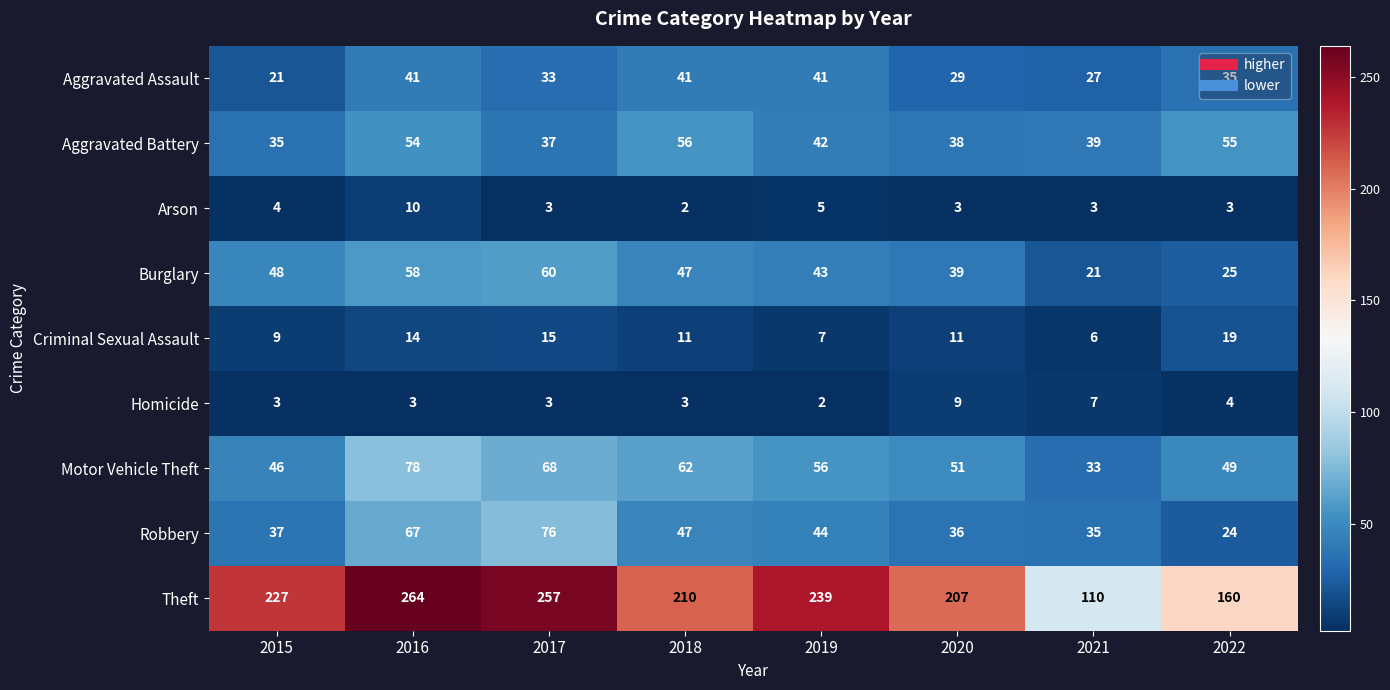

Which series has the largest range (max minus min)?

Theft